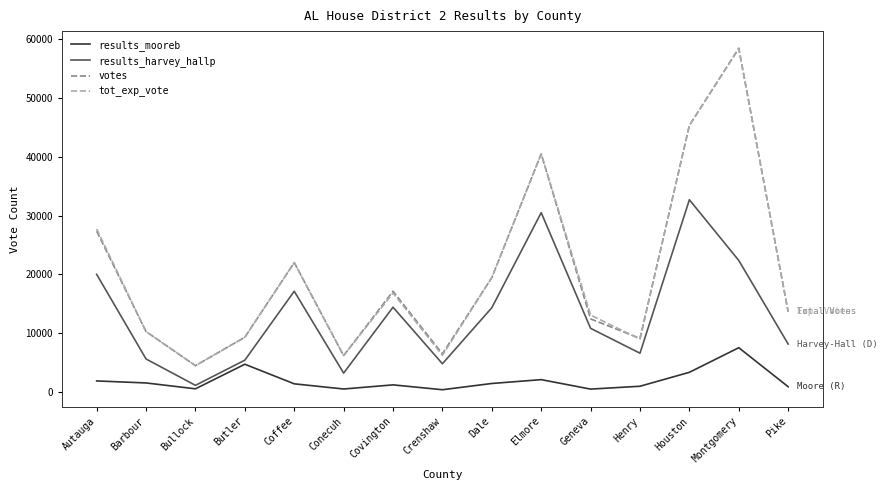

Which category has the highest value across all series?

Montgomery